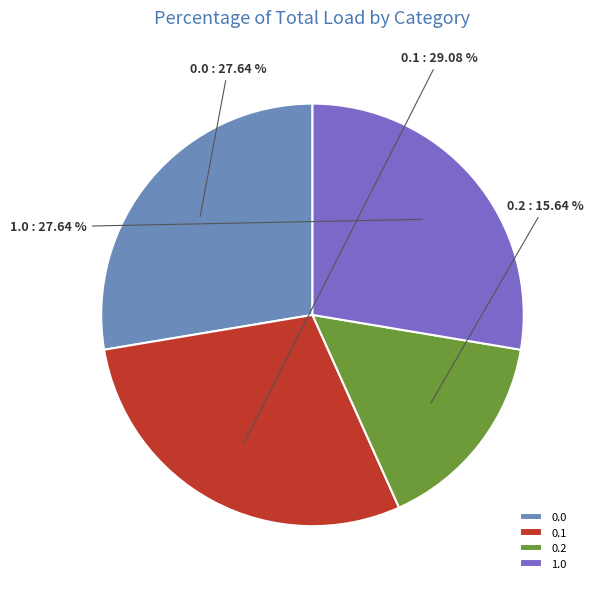

How many slices are in this pie chart?

4